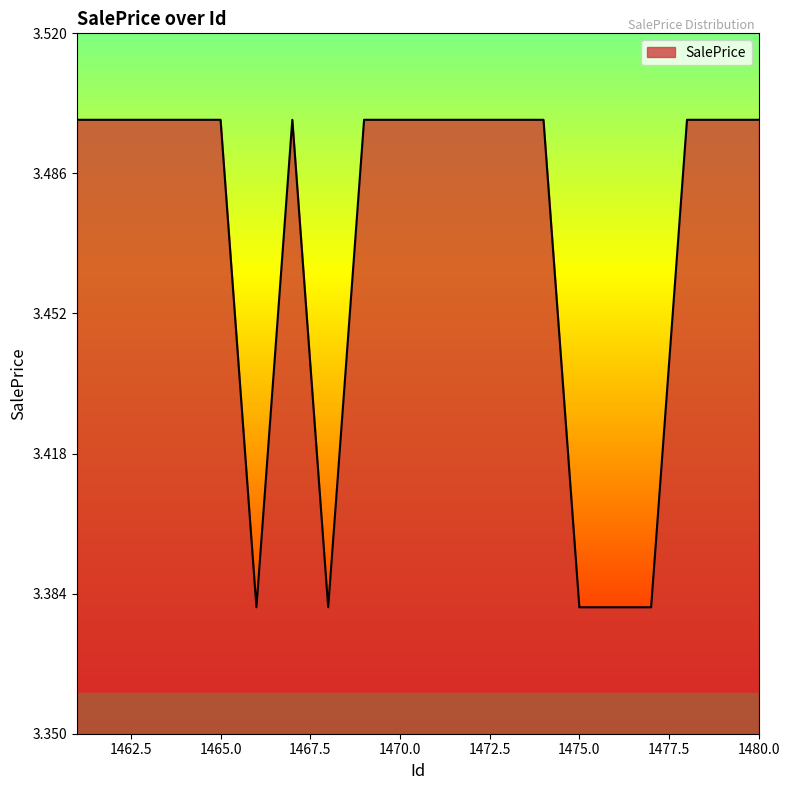

What is the greatest value displayed?

3.5